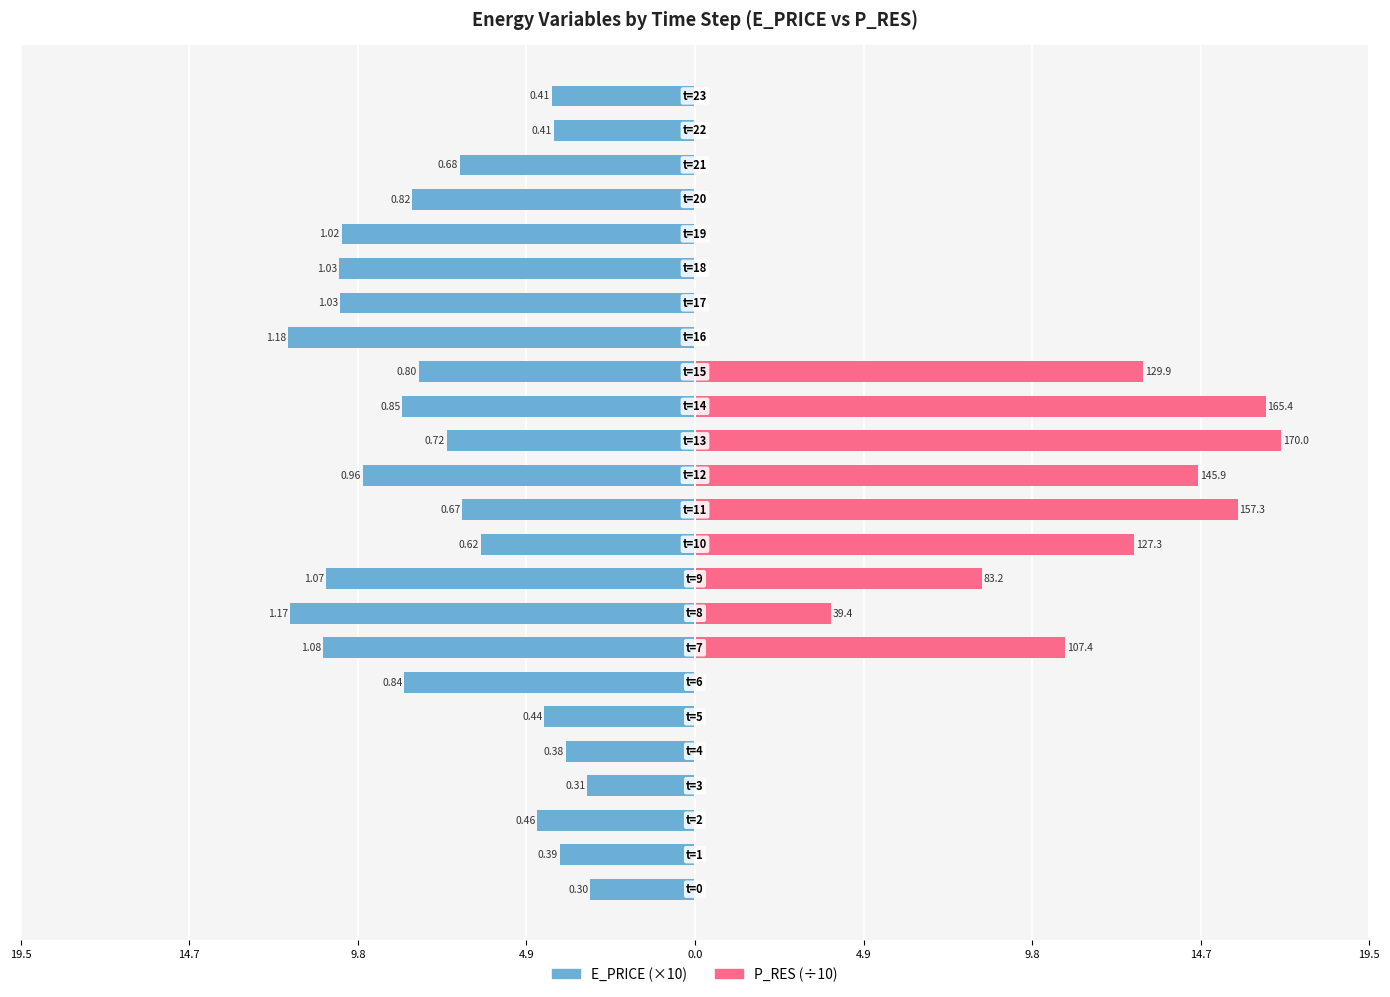

At which label does P_RES reach its peak?

13